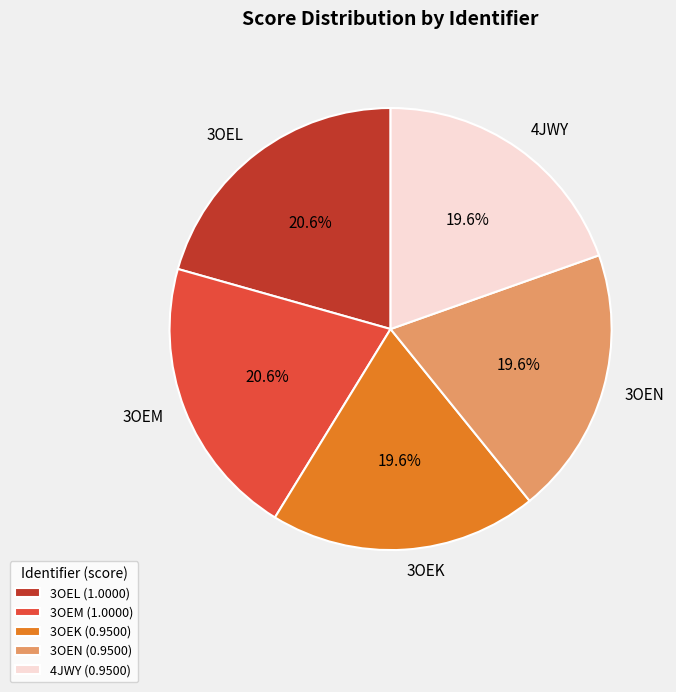

Does 3OEK represent more than half of the total?

No